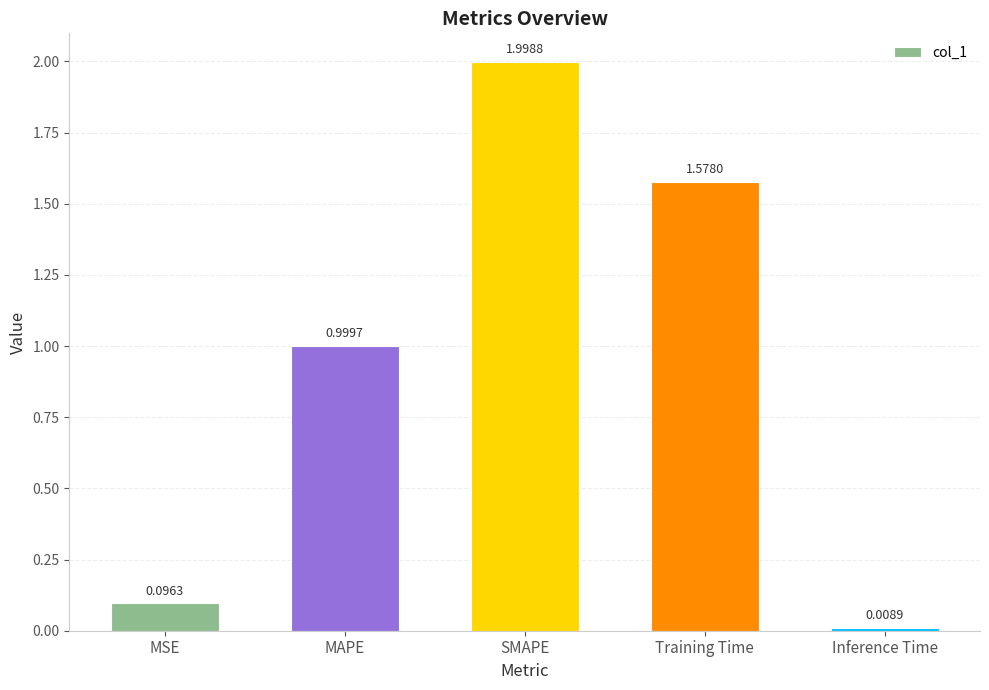

How many bars are there in total?

5